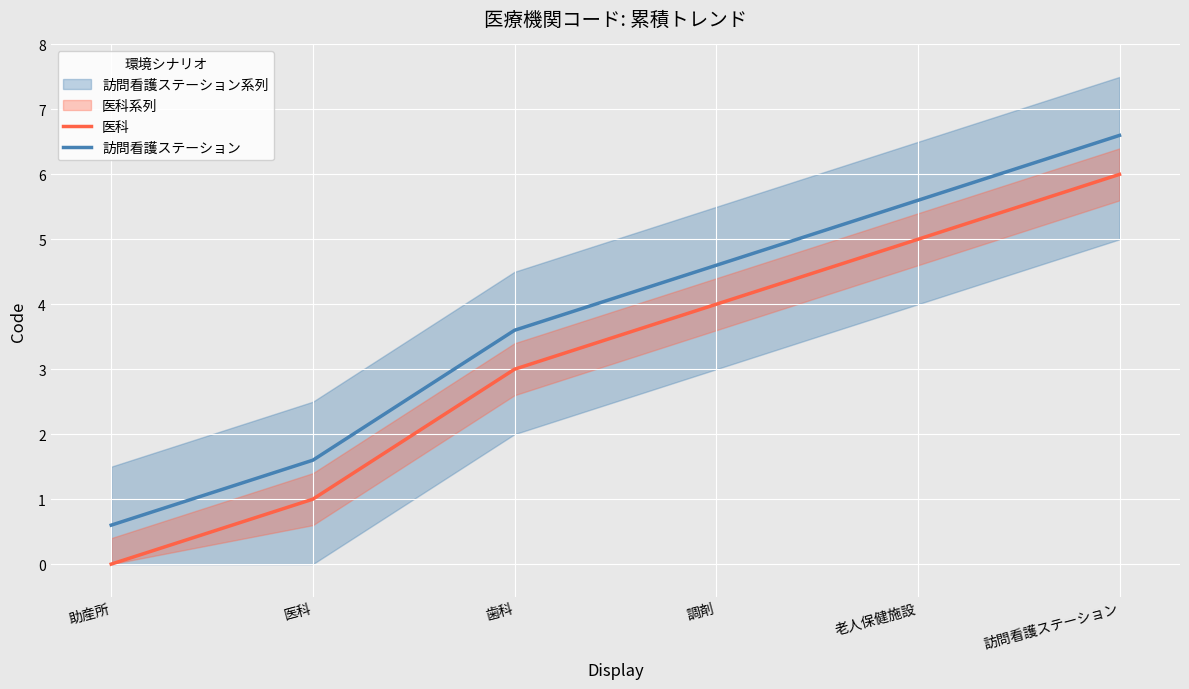

True or false: 医科 and 訪問看護ステーション cross at least once.

False